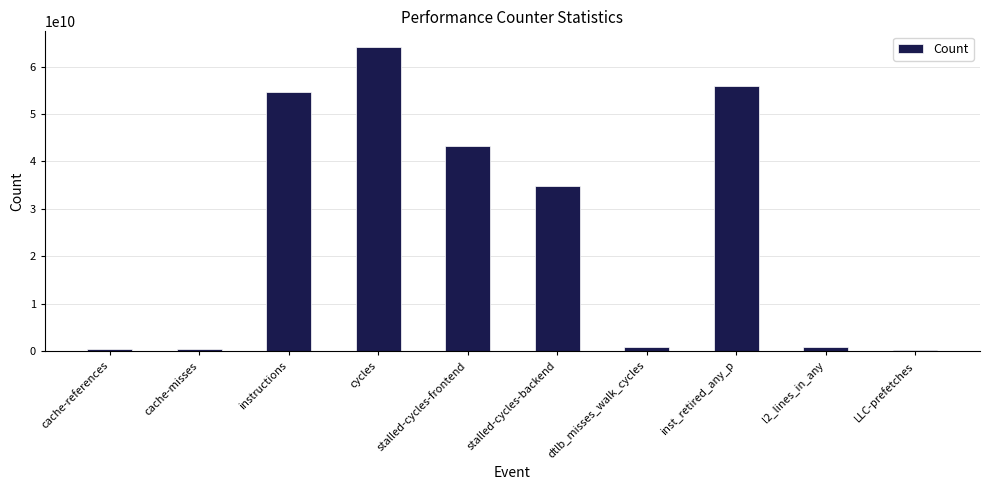

At which label is the value closest to 32250579352?

stalled-cycles-backend